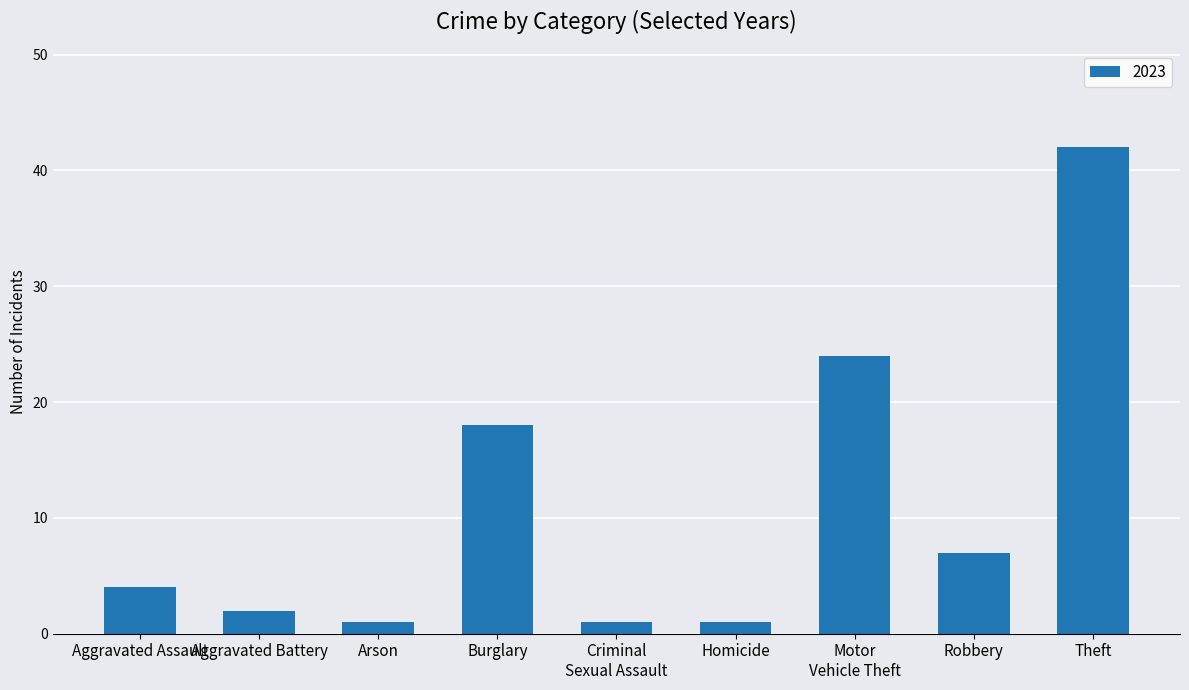

How many data points does each series have?

9